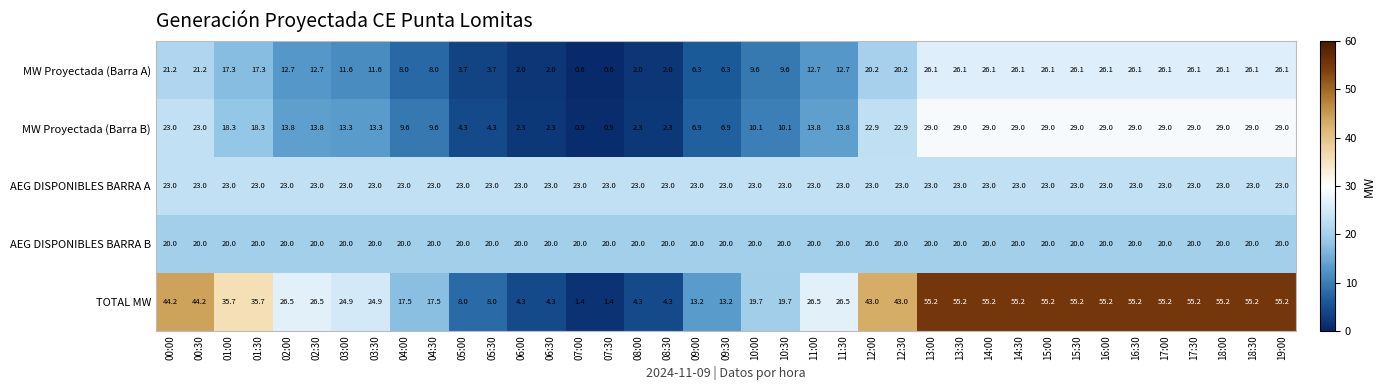

Which series changed the most between 05:30 and 10:00?

TOTAL MW